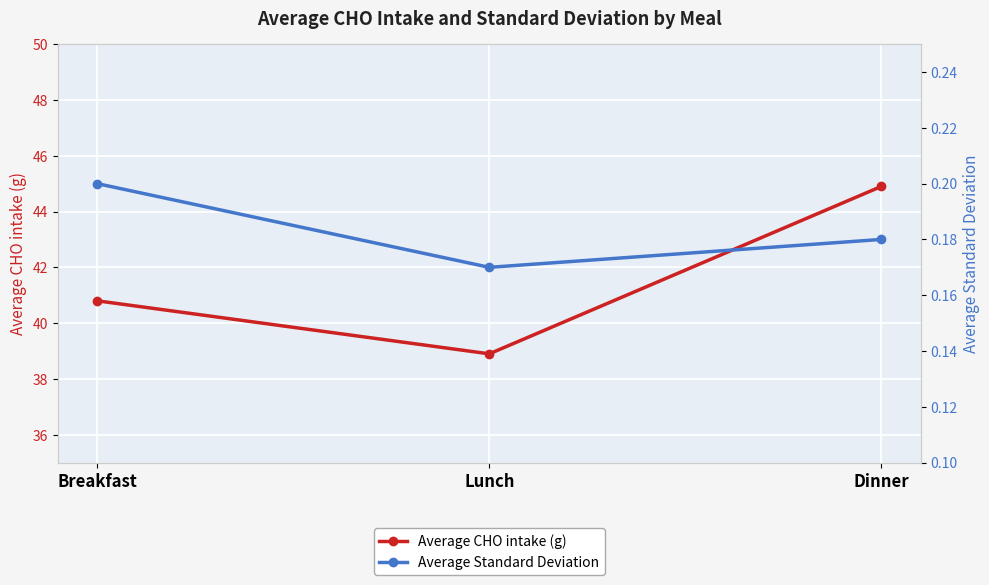

How many distinct data groups are displayed?

2